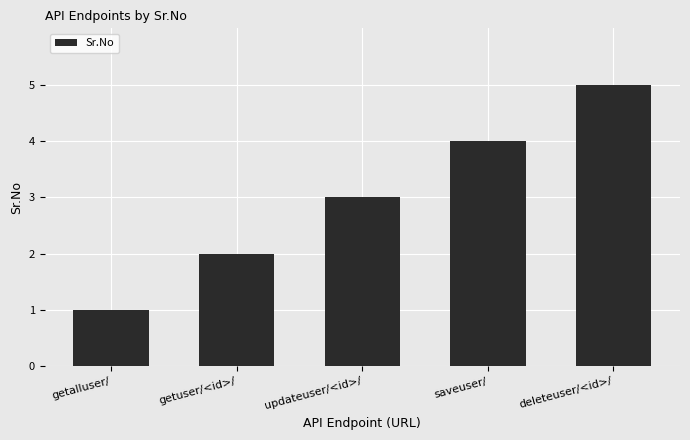

List the labels in order of value, smallest first.

getalluser/, getuser/<id>/, updateuser/<id>/, saveuser/, deleteuser/<id>/